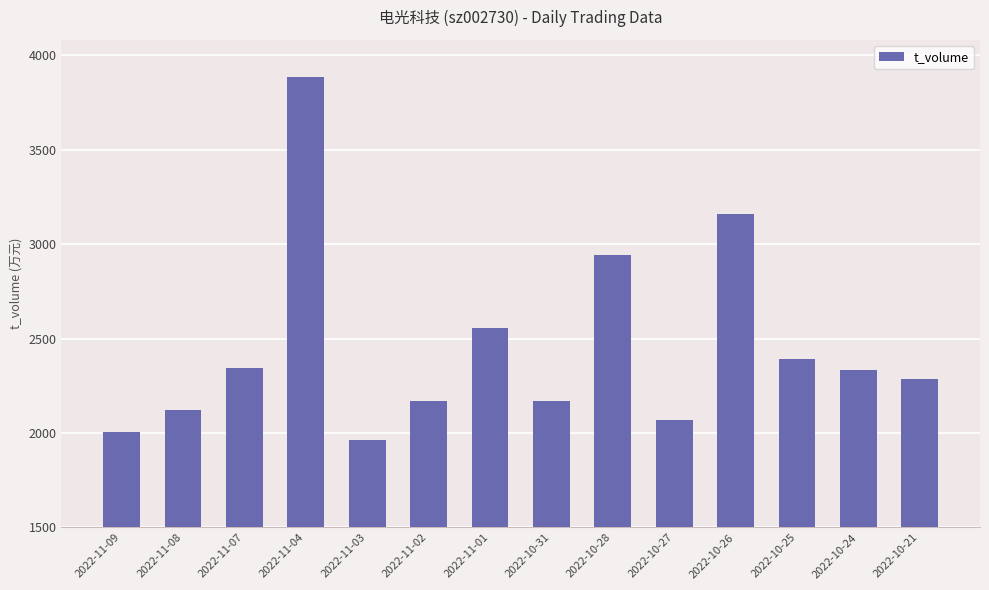

What is the greatest value displayed?

3886